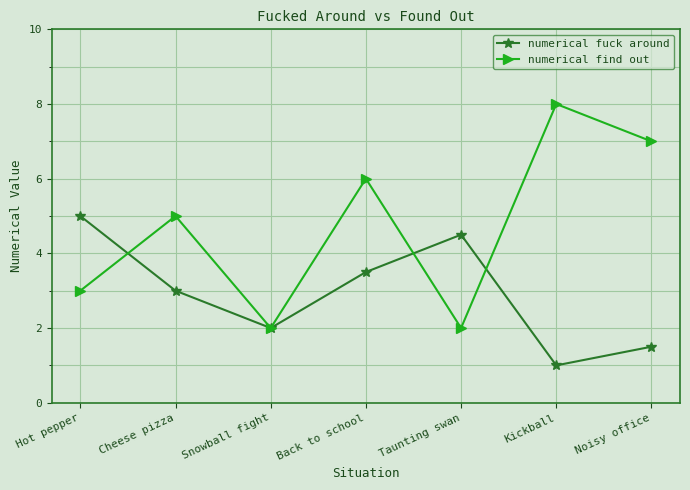

True or false: numerical fuck around has more than 1 interior local peaks.

False